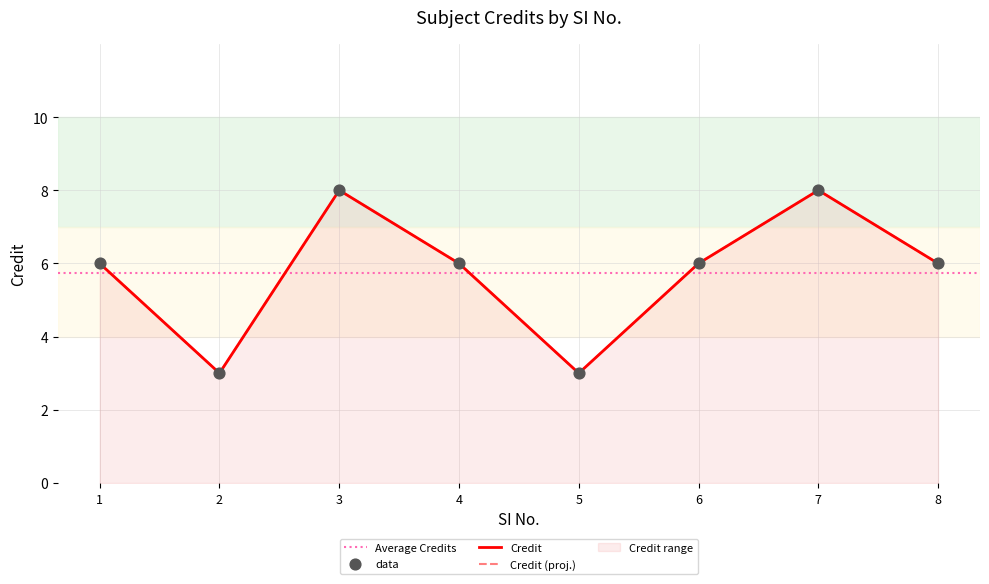

Between 5 and 4, which is larger?

4